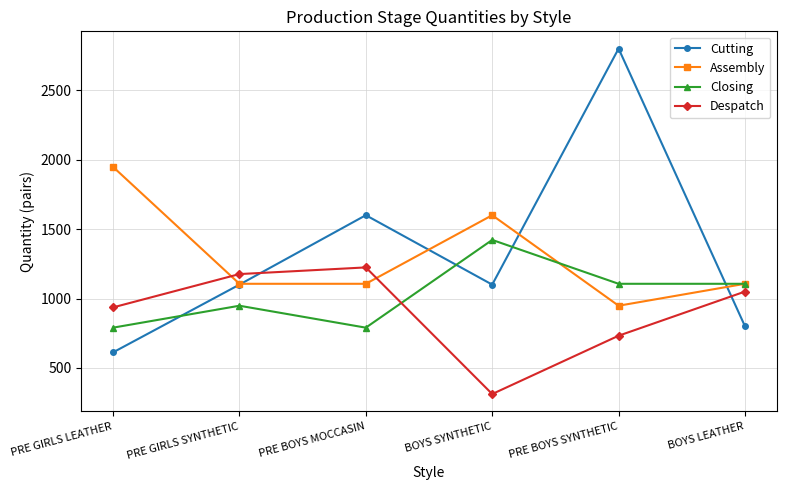

The value of Despatch at PRE BOYS MOCCASIN is 2200. True or false?

False